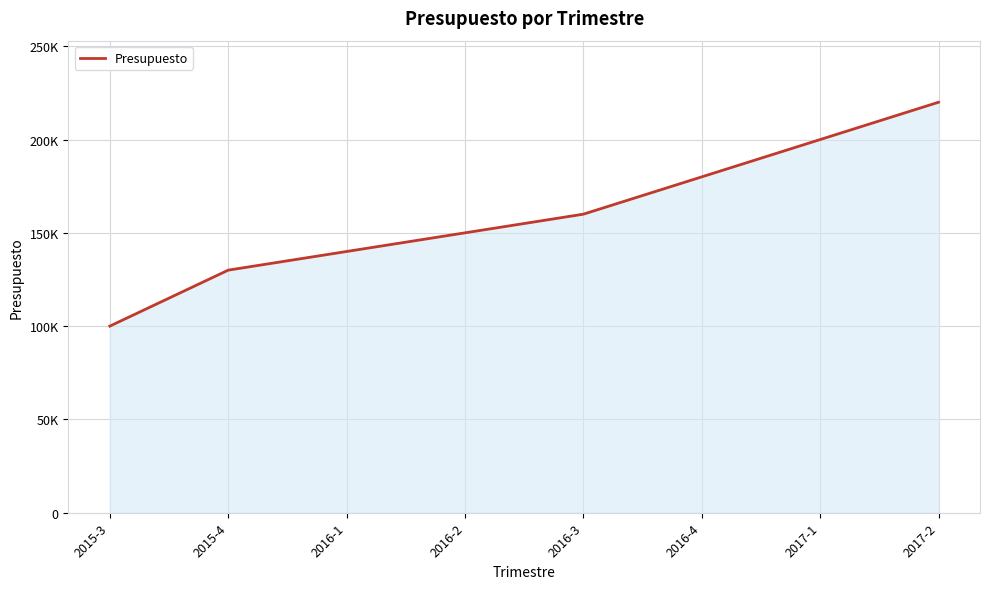

What is the difference between the second highest and second lowest values?

70000